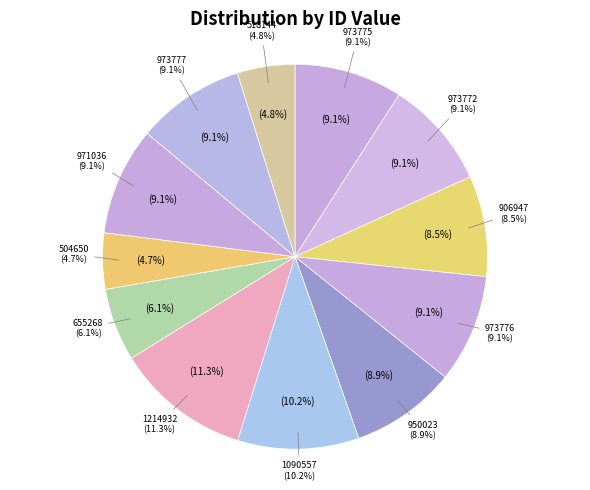

Is there any slice that represents more than half of the pie?

No